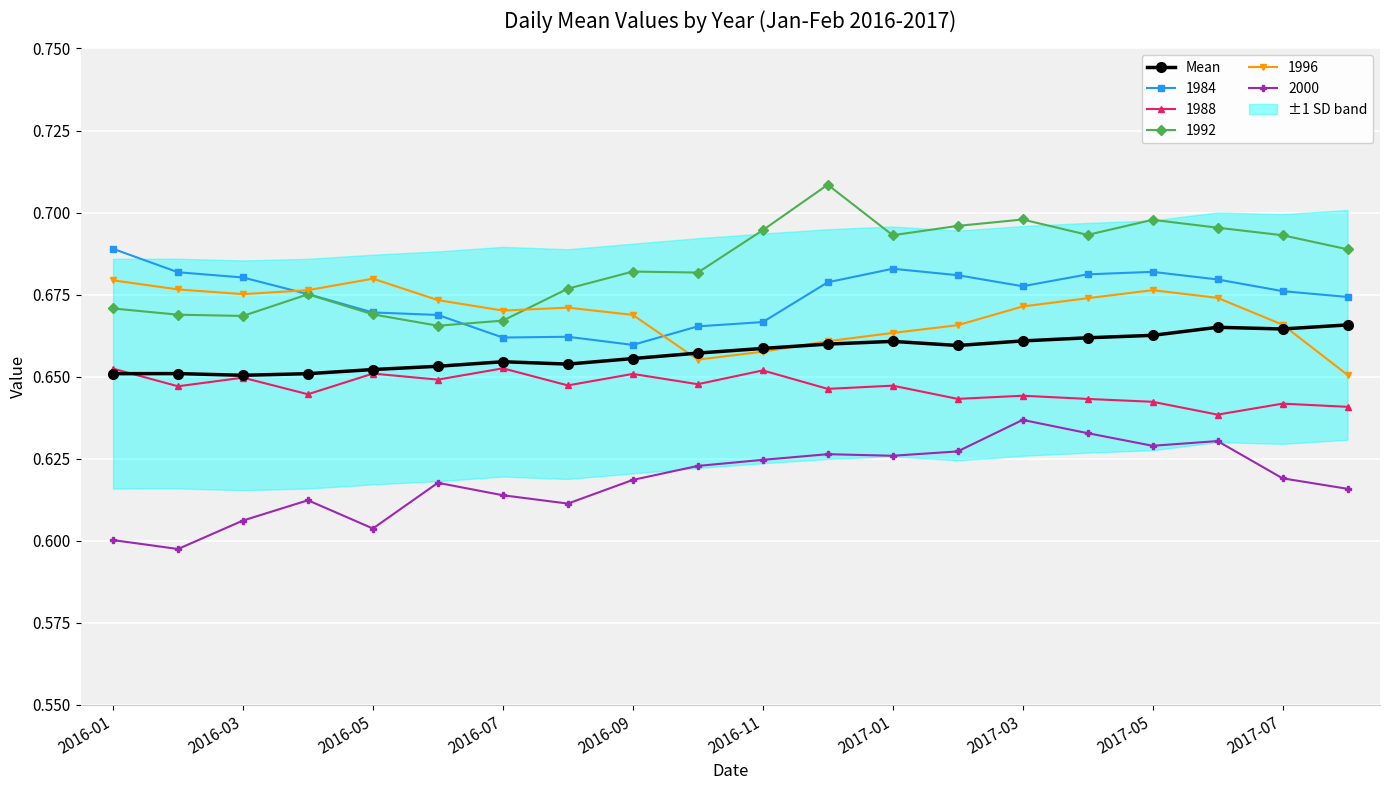

Is this an area chart (filled region under the line)?

No